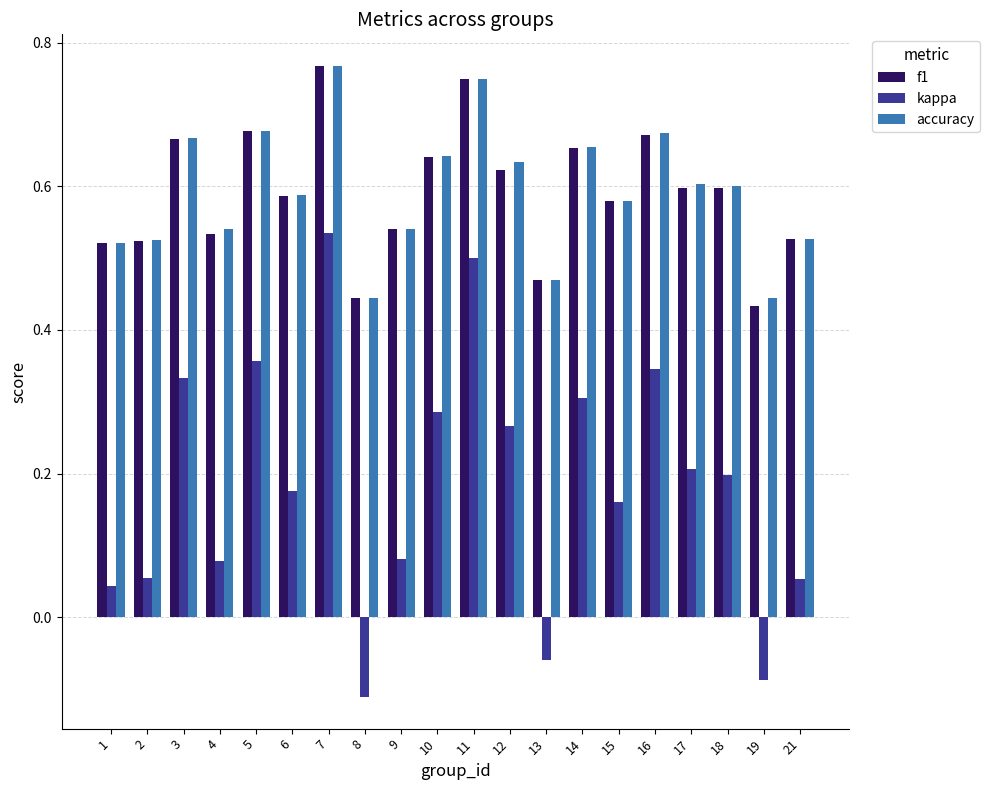

What is the sum of all f1 values?

11.8